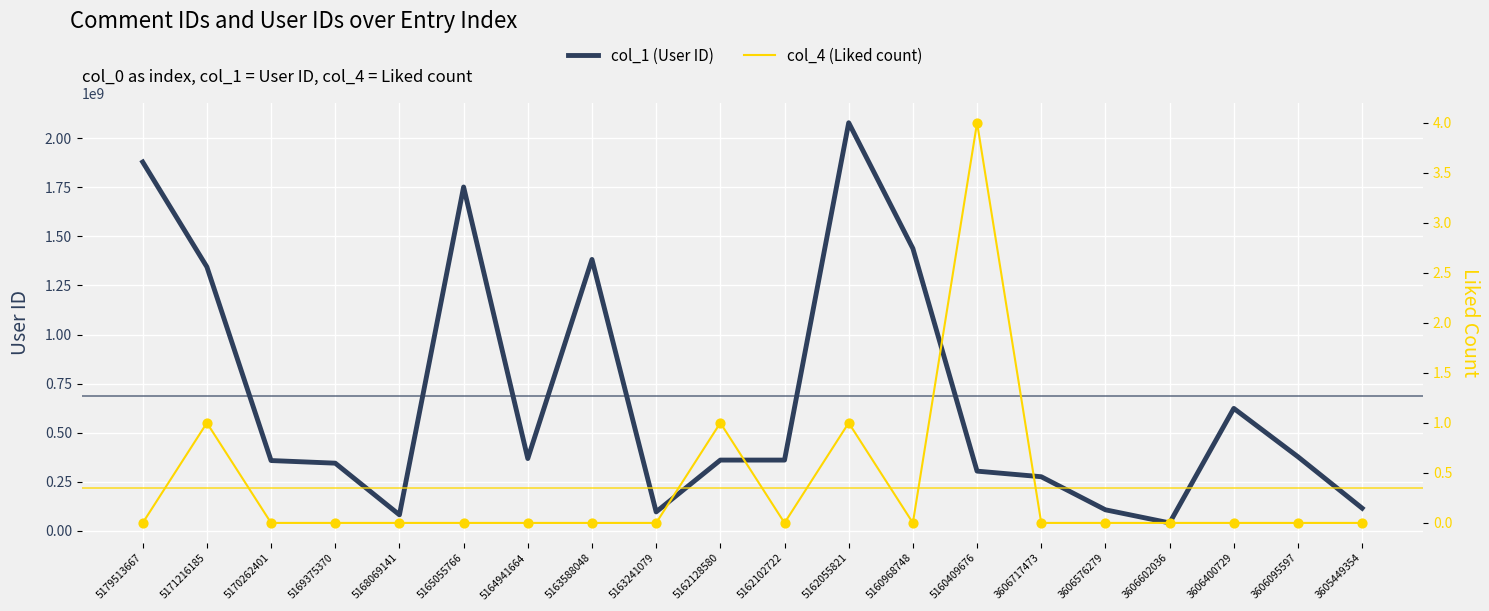

At how many categories does at least one series exceed 816920843?

6